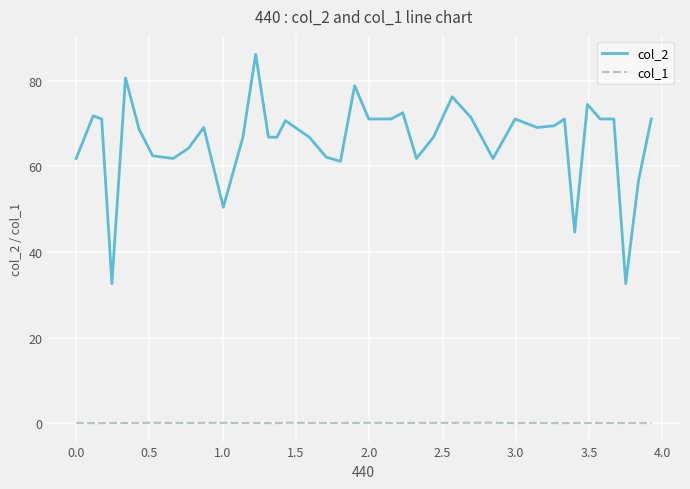

What is the difference between the second highest and second lowest values in the col_2 series?

48.0